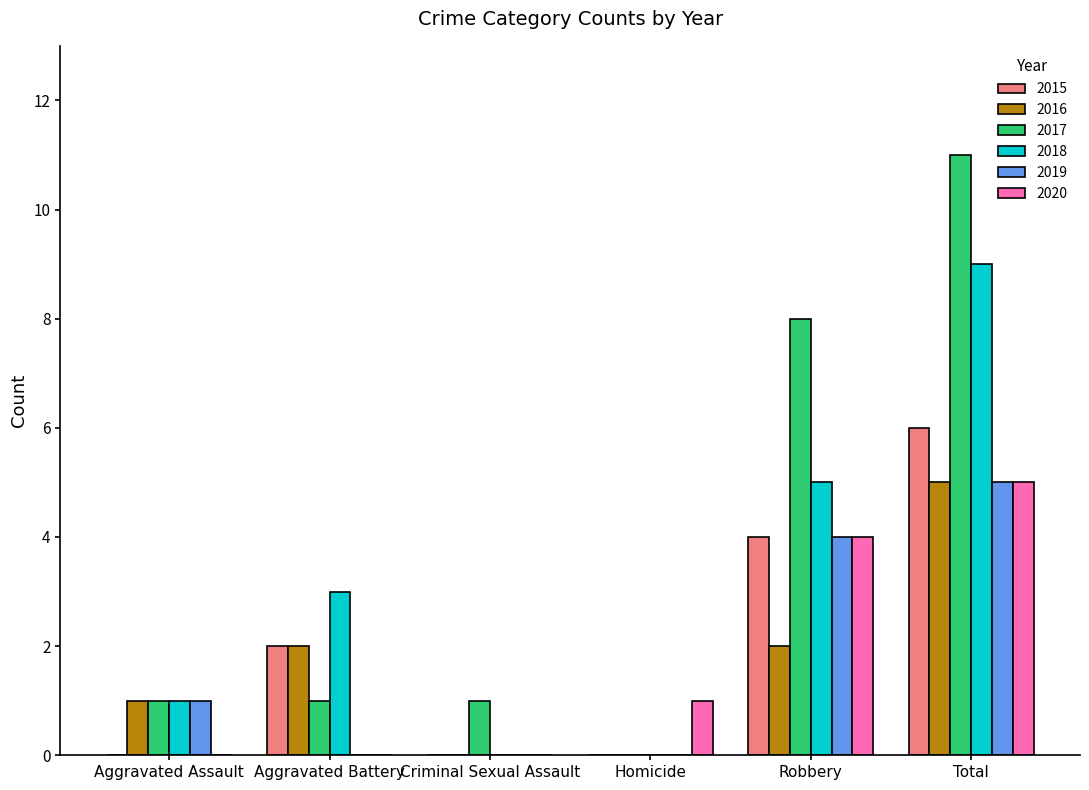

Reading left to right, list all the values displayed in this chart.

2015: Aggravated Assault=0	Aggravated Battery=2	Criminal Sexual Assault=0	Homicide=0	Robbery=4	Total=6
2016: Aggravated Assault=1	Aggravated Battery=2	Criminal Sexual Assault=0	Homicide=0	Robbery=2	Total=5
2017: Aggravated Assault=1	Aggravated Battery=1	Criminal Sexual Assault=1	Homicide=0	Robbery=8	Total=11
2018: Aggravated Assault=1	Aggravated Battery=3	Criminal Sexual Assault=0	Homicide=0	Robbery=5	Total=9
2019: Aggravated Assault=1	Aggravated Battery=0	Criminal Sexual Assault=0	Homicide=0	Robbery=4	Total=5
2020: Aggravated Assault=0	Aggravated Battery=0	Criminal Sexual Assault=0	Homicide=1	Robbery=4	Total=5